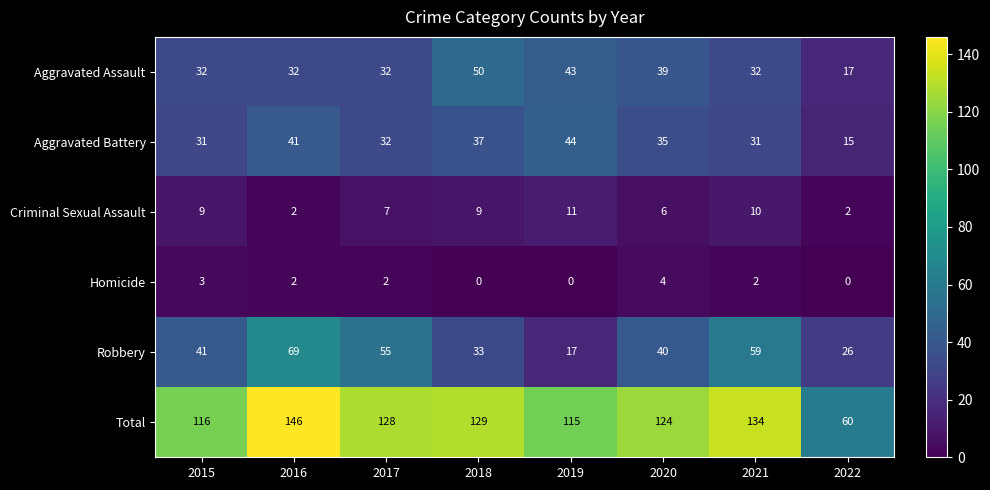

The Homicide series shows 4 at 2020. True or false?

True